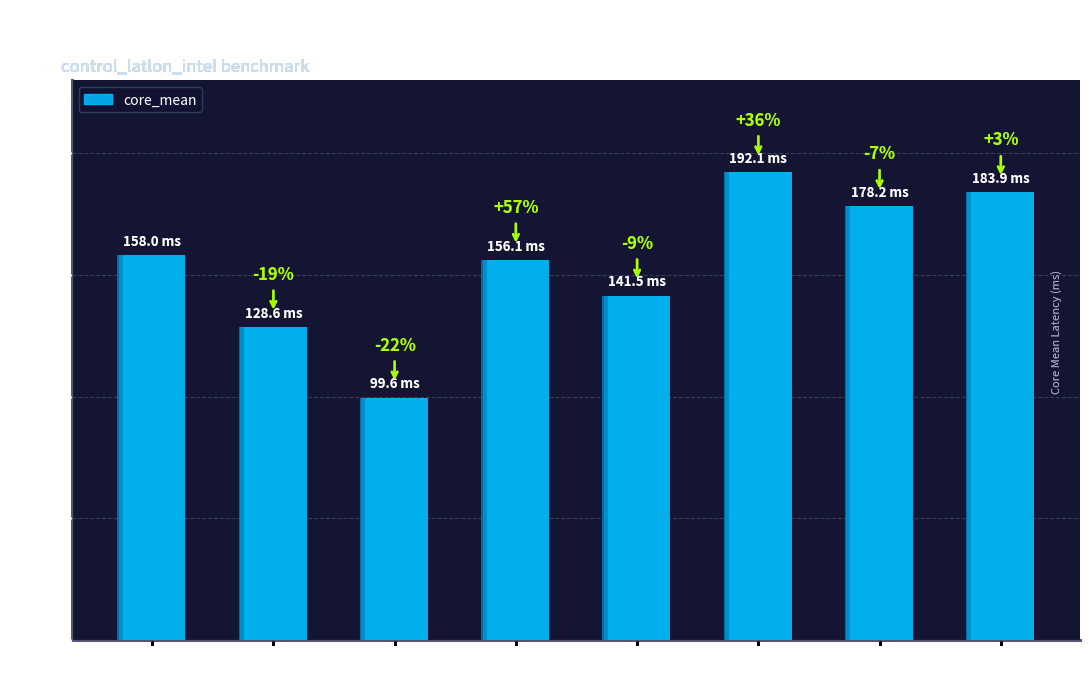

Reading right to left, list all the values displayed in this chart.

wcoss2=183.9	ursa=178.2	orion=192.1	hercules=141.5	hera=156.1	gaeac6=99.6	derecho=128.6	acorn=158.0